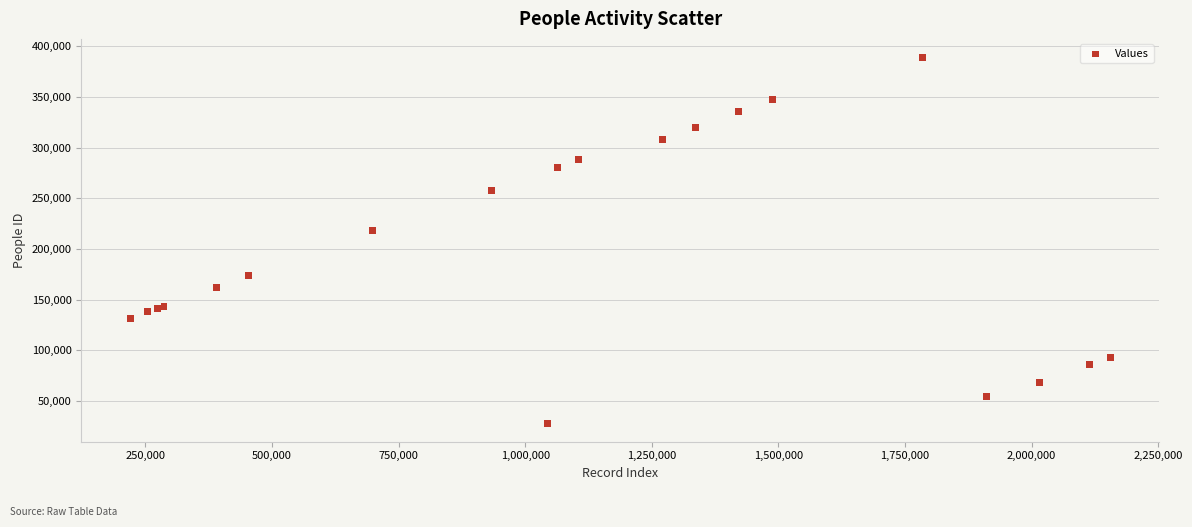

What Y value in the scatter plot is closest to 208528?

217883